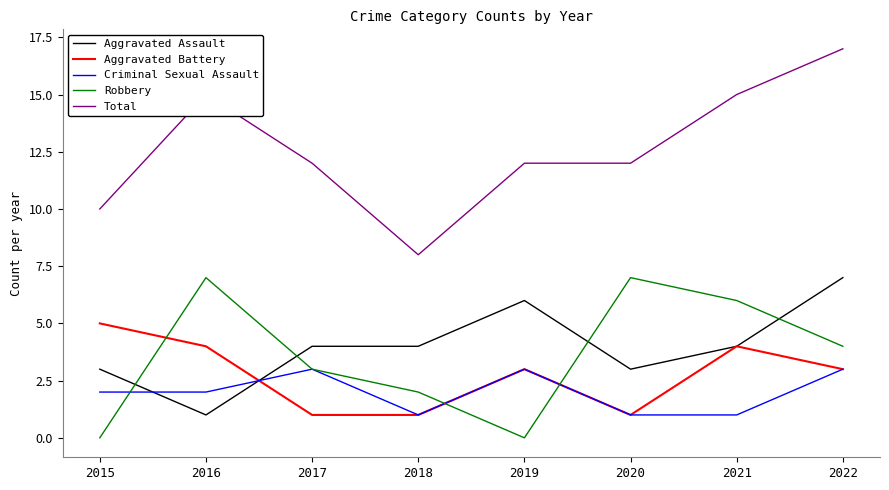

What is the maximum value shown in the chart?

17